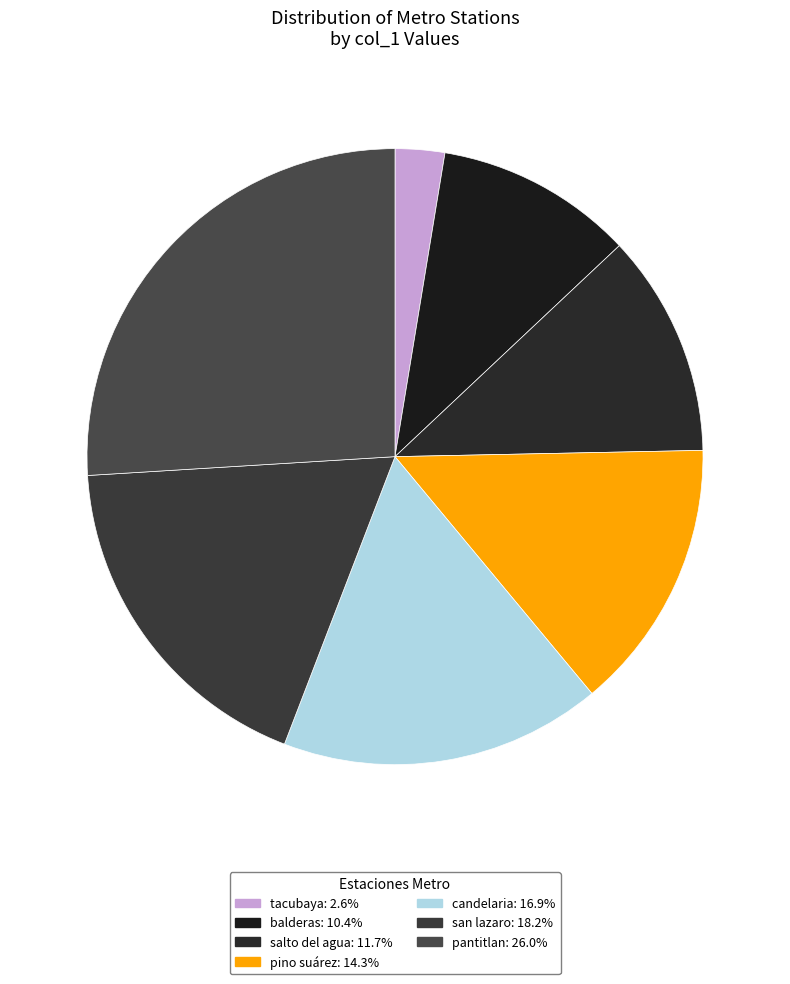

To the nearest percent, what percentage of the pie is salto del agua?

12%